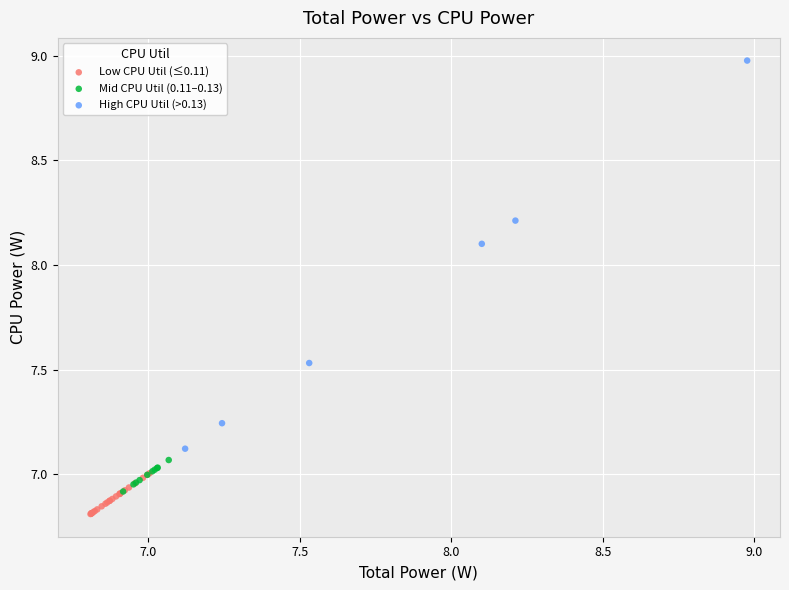

Which series has the widest spread of Y values?

High CPU Util (>0.13)